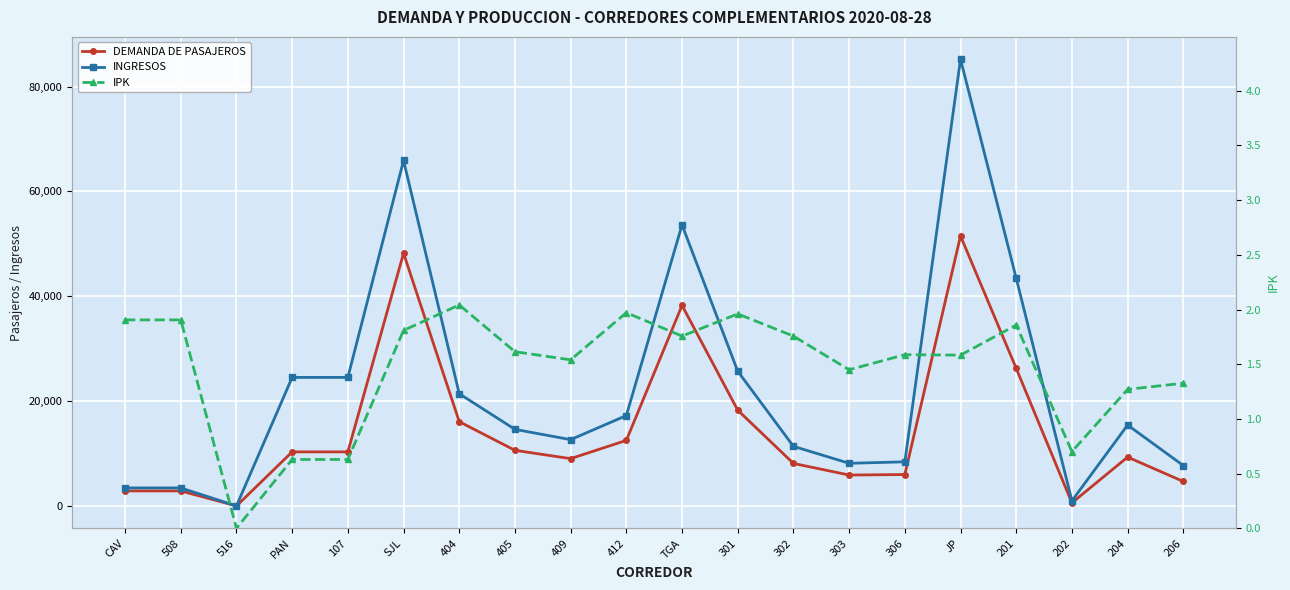

Where is the first local minimum for INGRESOS?

516